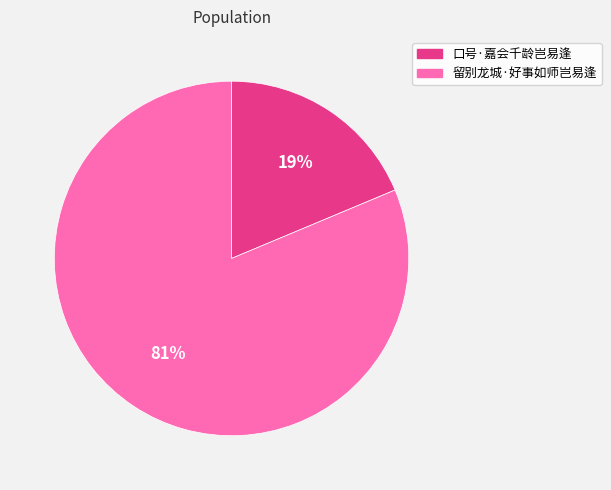

Approximately how many times larger is the value at 口号·嘉会千龄岂易逢 compared to 留别龙城·好事如师岂易逢?

0.2